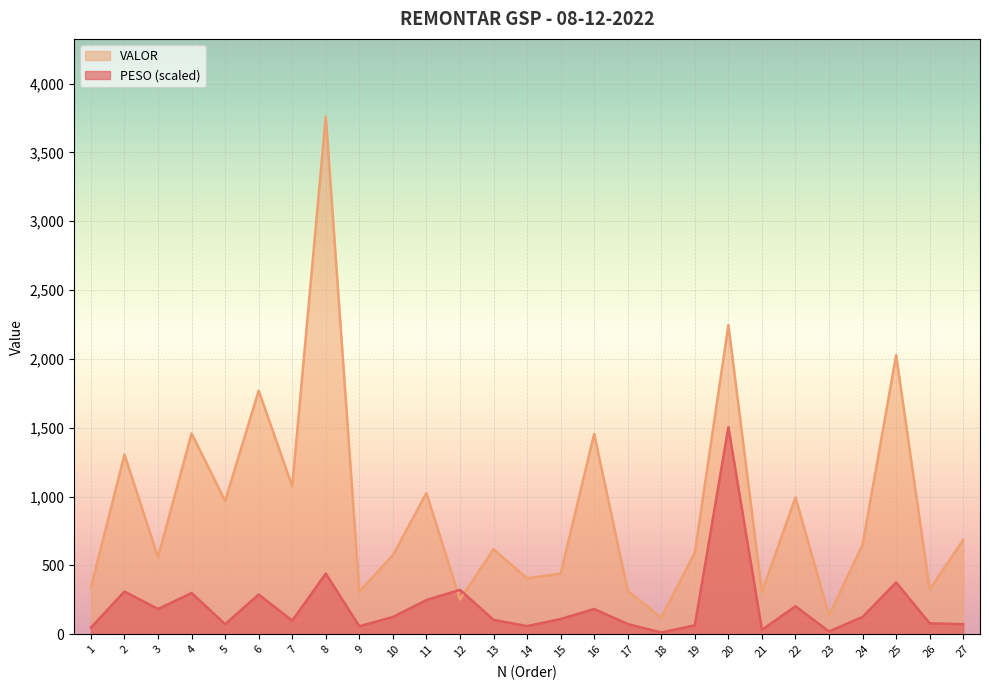

Is it true that PESO equals 59.2 at 14?

True